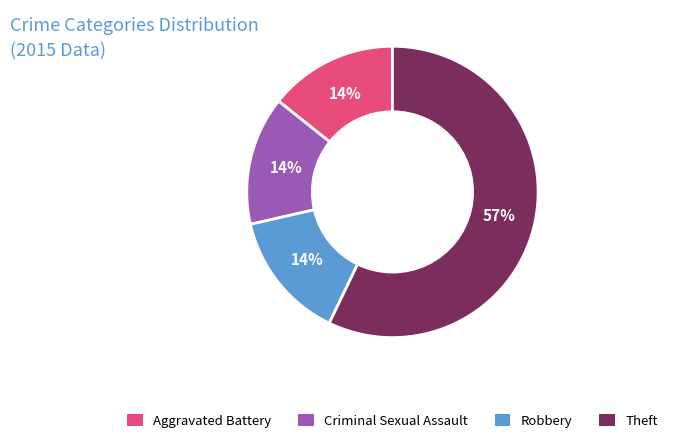

To the nearest percent, what is the average slice percentage?

25%